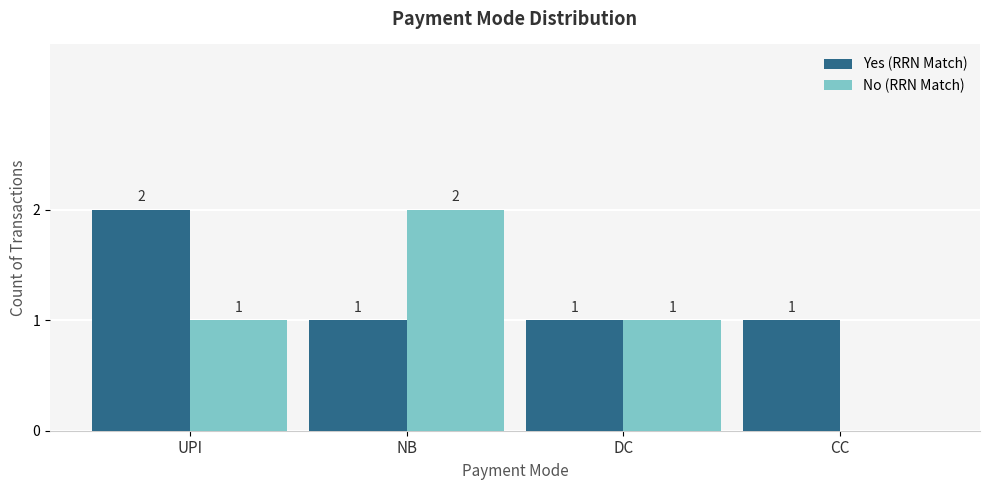

Reading left to right, extract all data points from this chart.

Yes (RRN Match): UPI=2	NB=1	DC=1	CC=1
No (RRN Match): UPI=1	NB=2	DC=1	CC=0